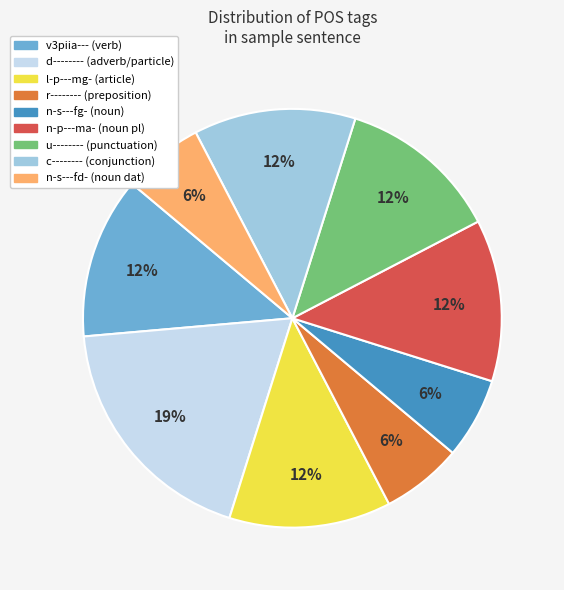

Which has a higher value, d-------- or c--------?

d--------